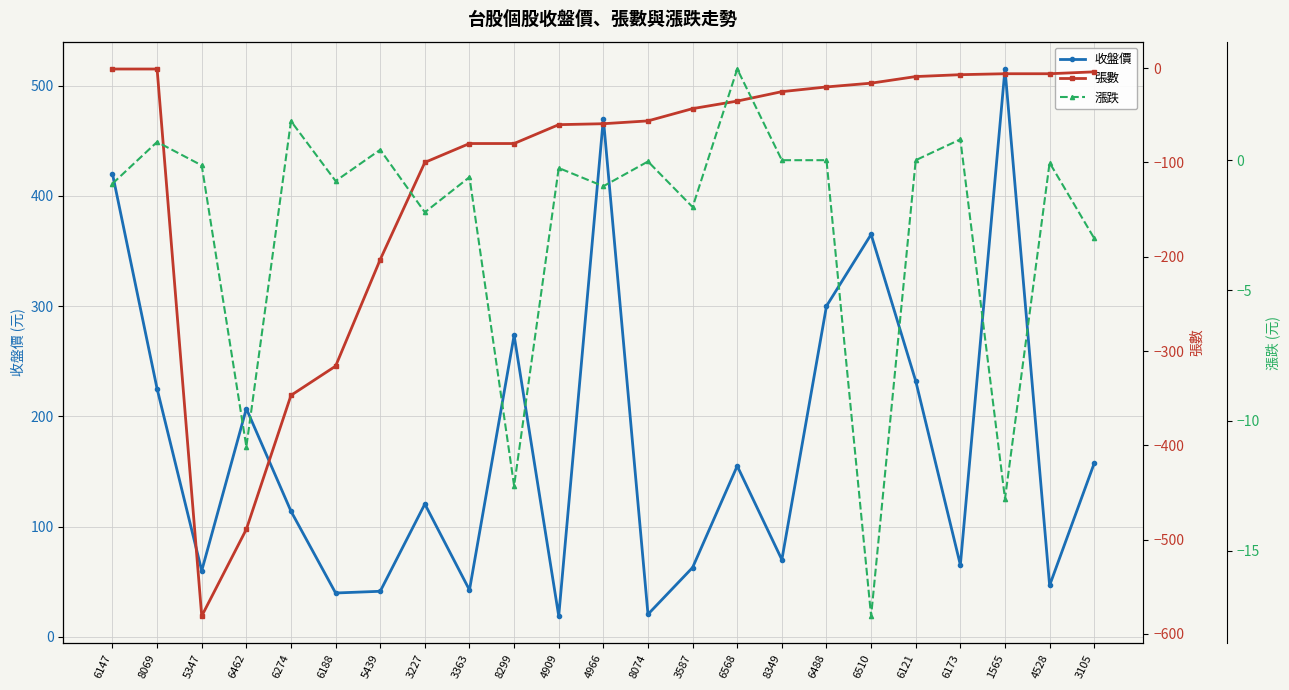

What is the sum of the 收盤價 values at 3227 and 6510?

485.5